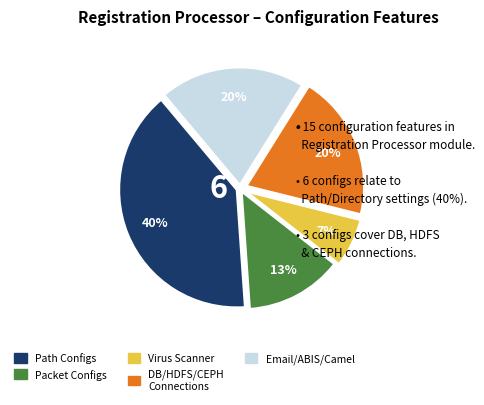

Is there a majority slice in this chart?

No